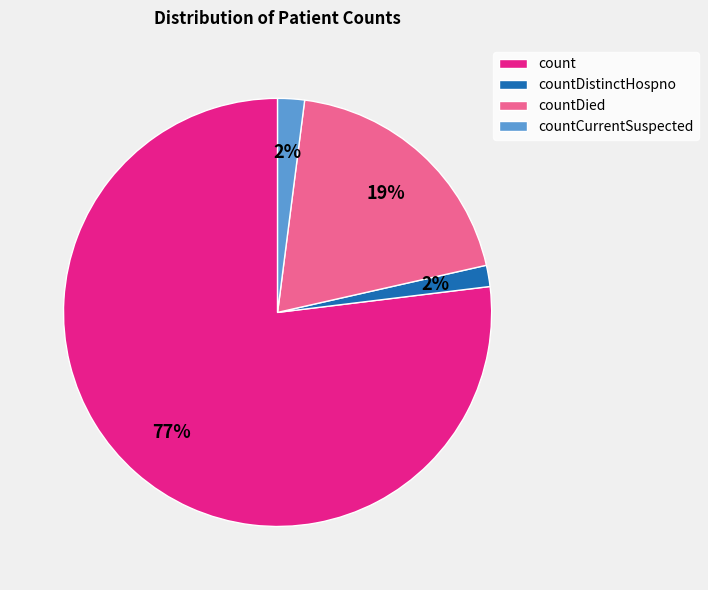

Is it true that count is 92% of the pie?

False